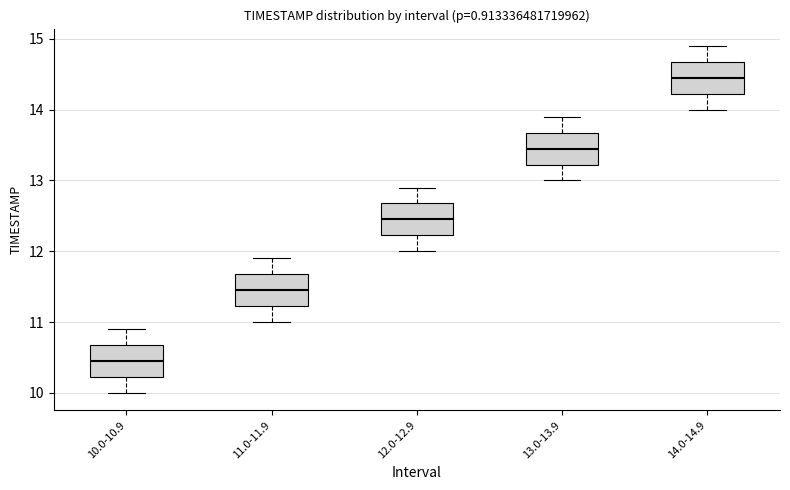

Reading left to right, read every box against the y-axis: the position of its median line, the range the box covers, and the ends of its whiskers. The values are not printed on the chart, so give them approximately, as read against the axis.

10.0-10.9: median 10.5, box 10.2 to 10.7, whiskers 10.0 to 10.9
11.0-11.9: median 11.5, box 11.2 to 11.7, whiskers 11.0 to 11.9
12.0-12.9: median 12.5, box 12.2 to 12.7, whiskers 12.0 to 12.9
13.0-13.9: median 13.5, box 13.2 to 13.7, whiskers 13.0 to 13.9
14.0-14.9: median 14.5, box 14.2 to 14.7, whiskers 14.0 to 14.9